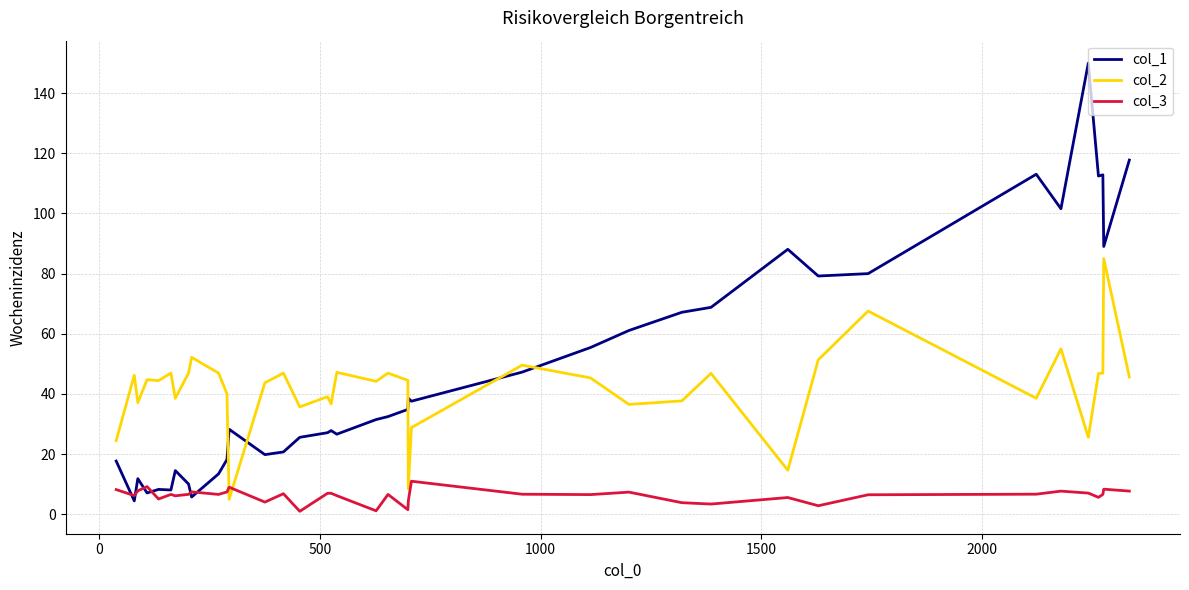

What is the average value of the col_3 series?

6.2